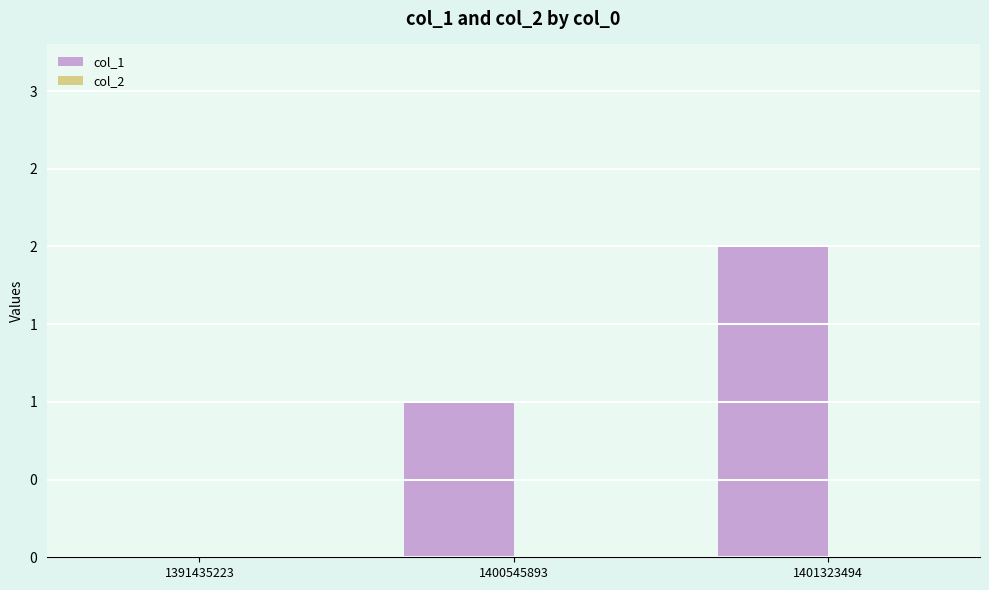

Are the bars horizontal?

No